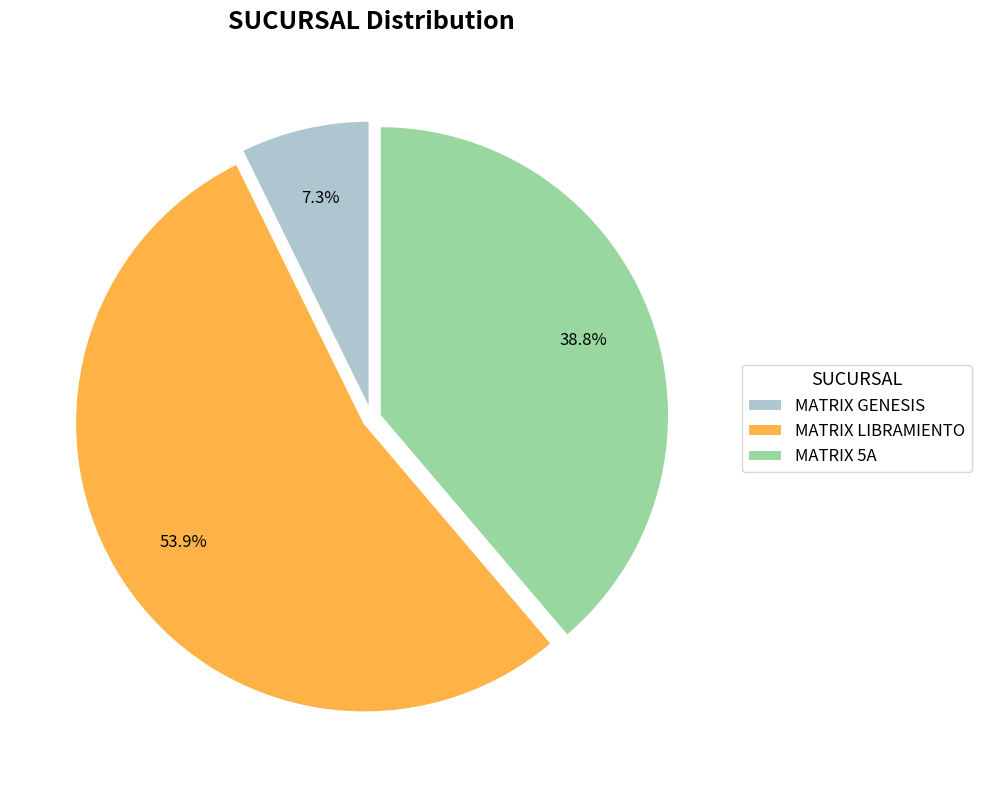

Rank the categories by value from highest to lowest.

MATRIX LIBRAMIENTO, MATRIX 5A, MATRIX GENESIS